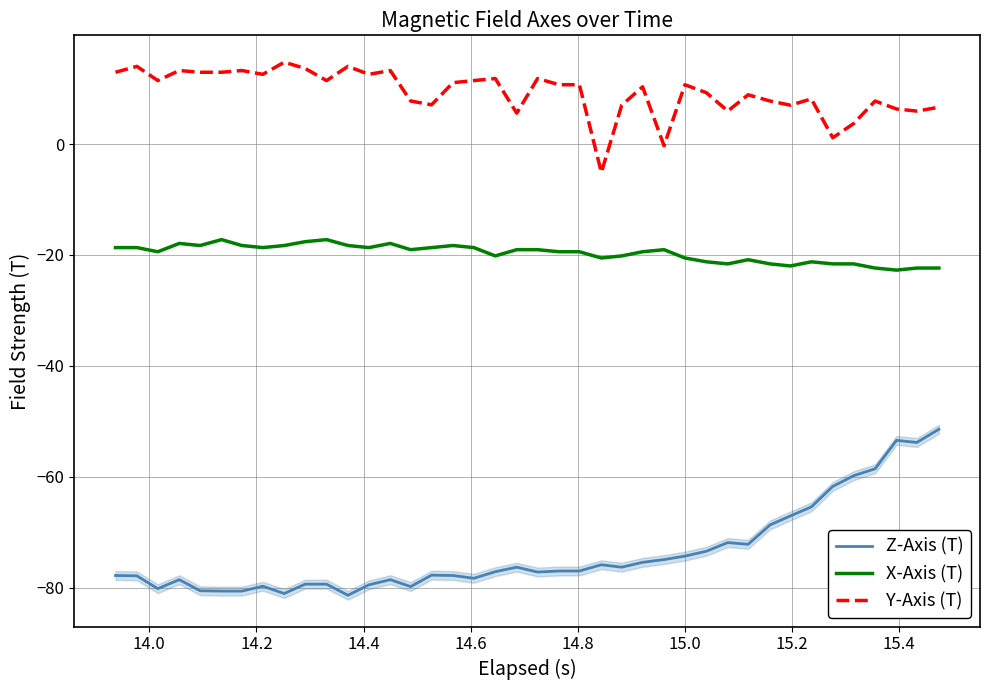

True or false: Z-Axis (T) and Y-Axis (T) cross at least once.

False